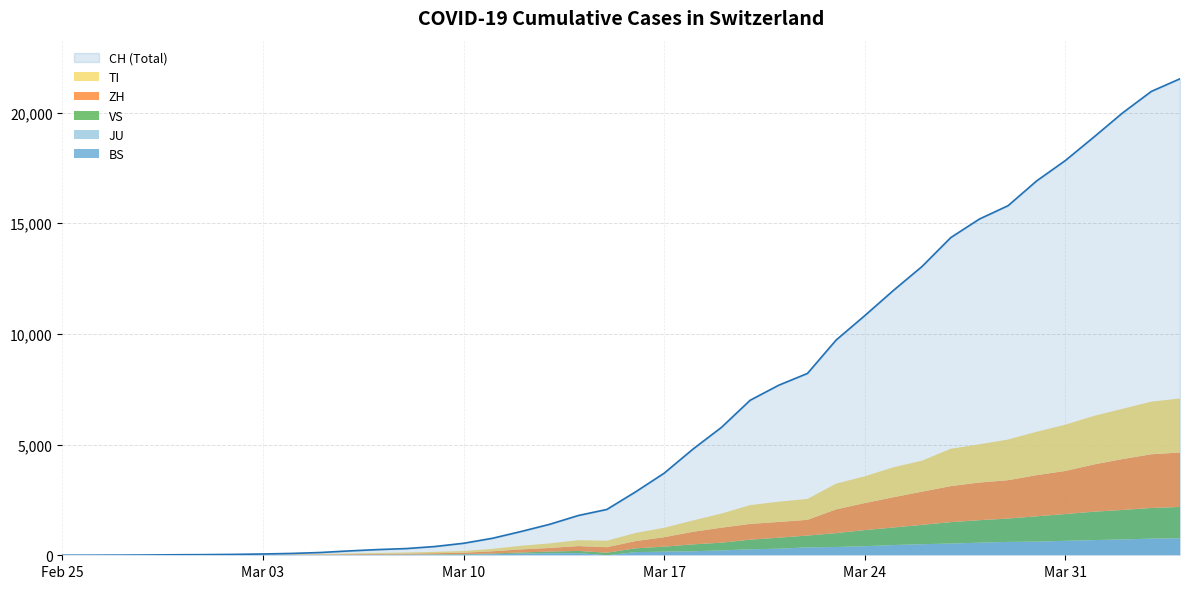

Which has a higher value, 2020-03-28 or 2020-03-15?

2020-03-28